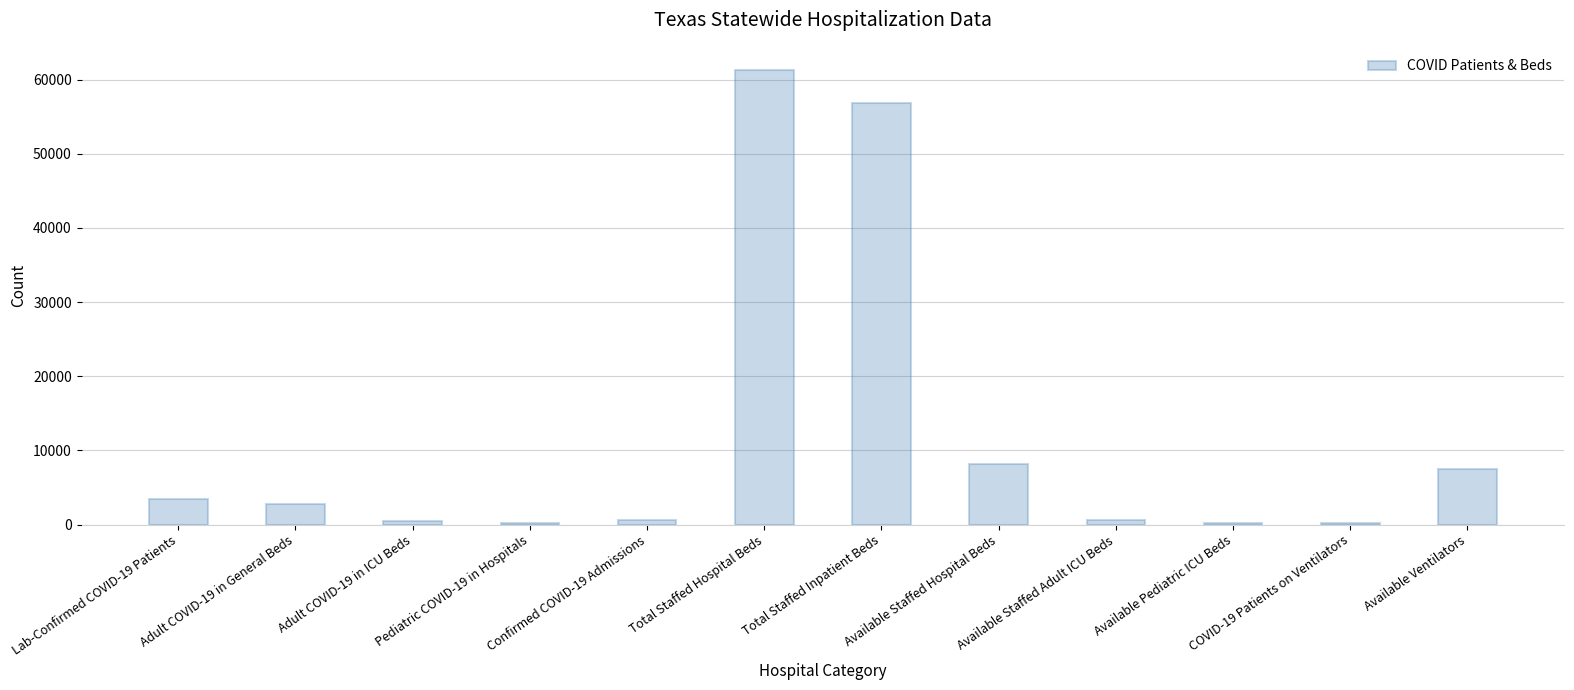

What is the sum of all values?

142542